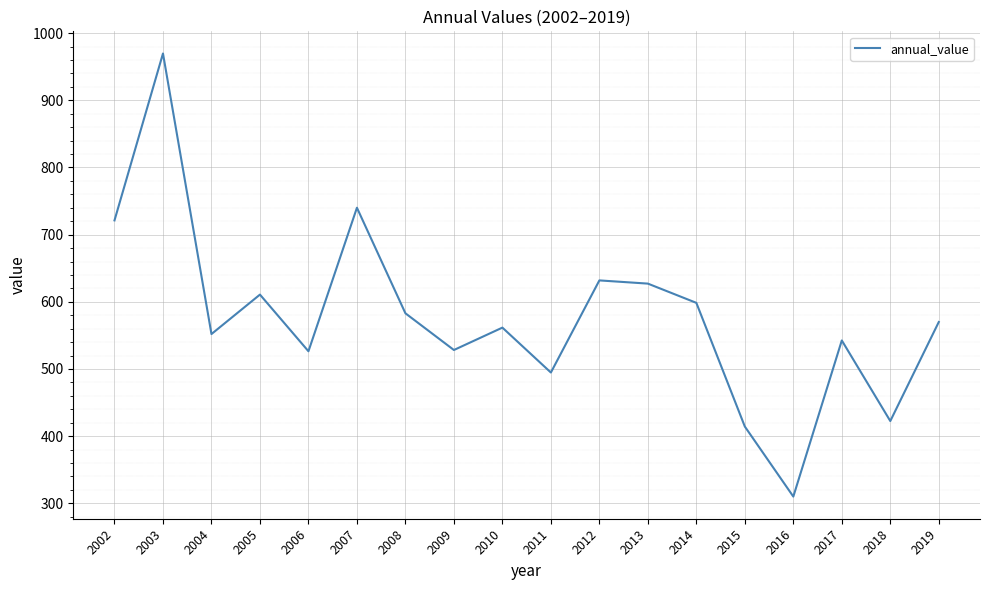

True or false: the data shows 610.7 at 2005.

True